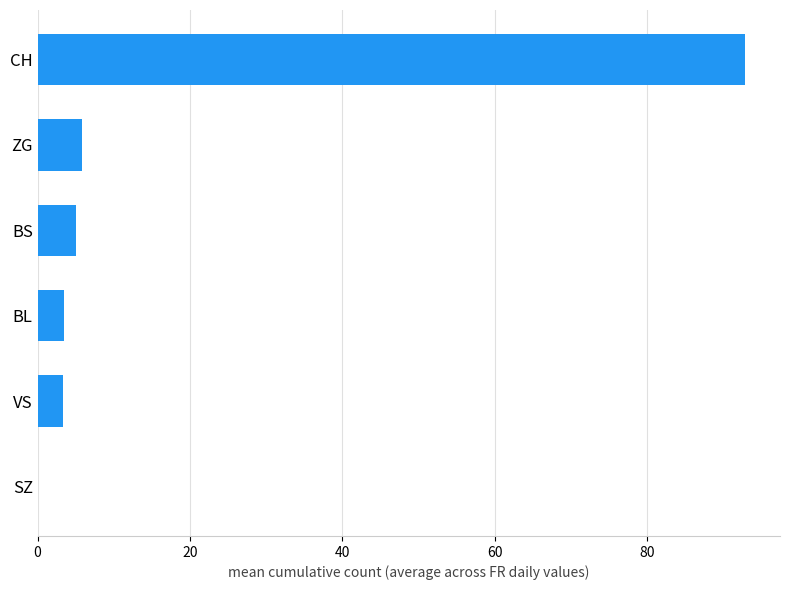

The value at BS is 5.0. True or false?

True